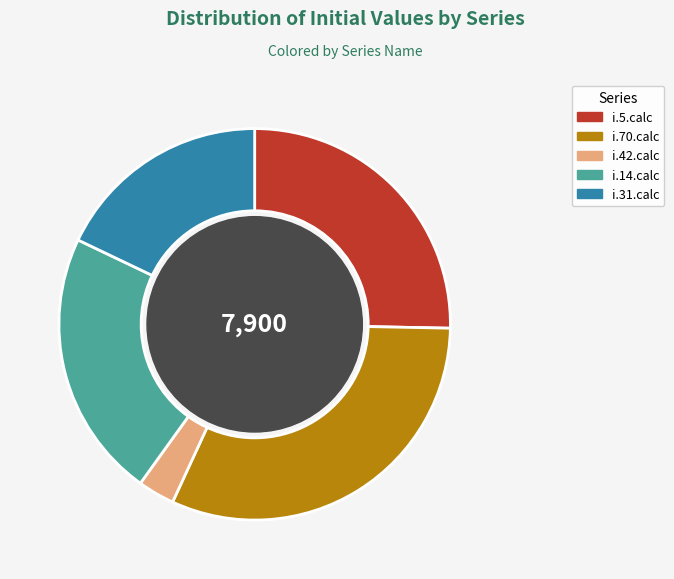

Is there a majority slice in this chart?

No